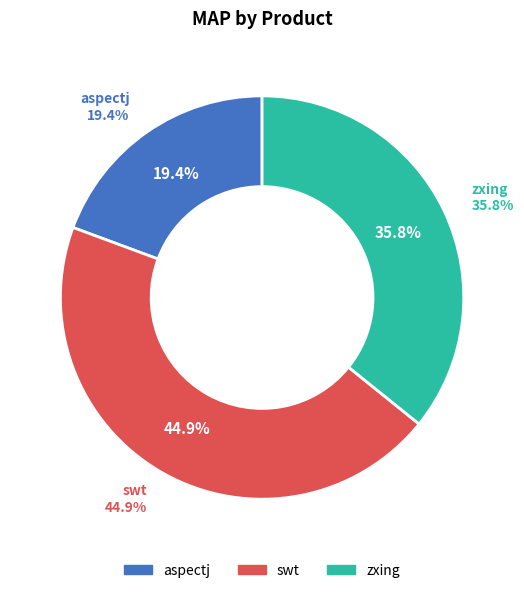

To the nearest percent, what is the combined percentage of aspectj and zxing?

55%